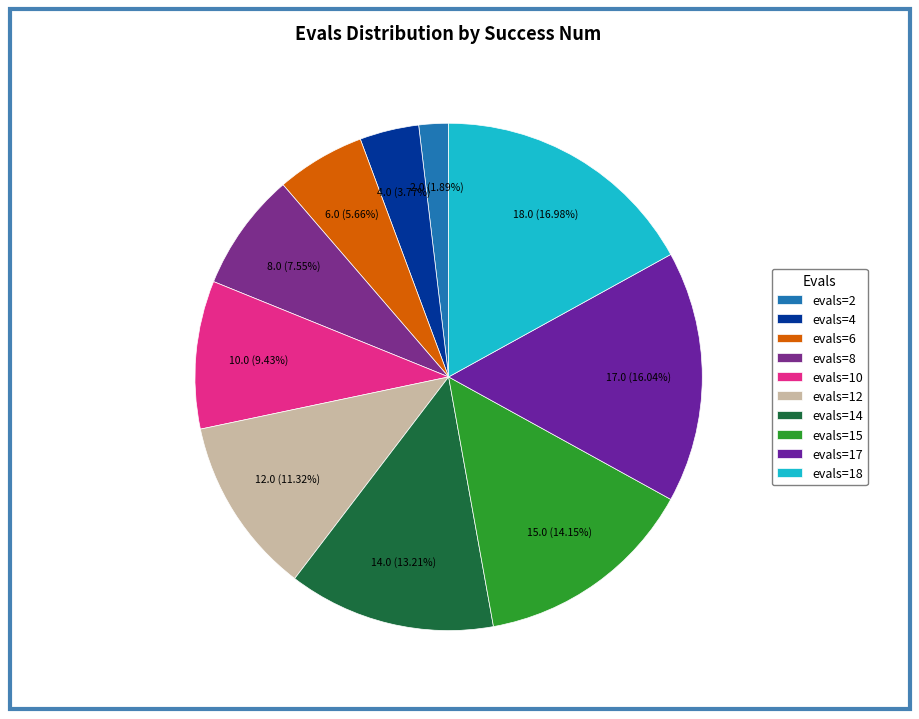

How many slices are in this pie chart?

10